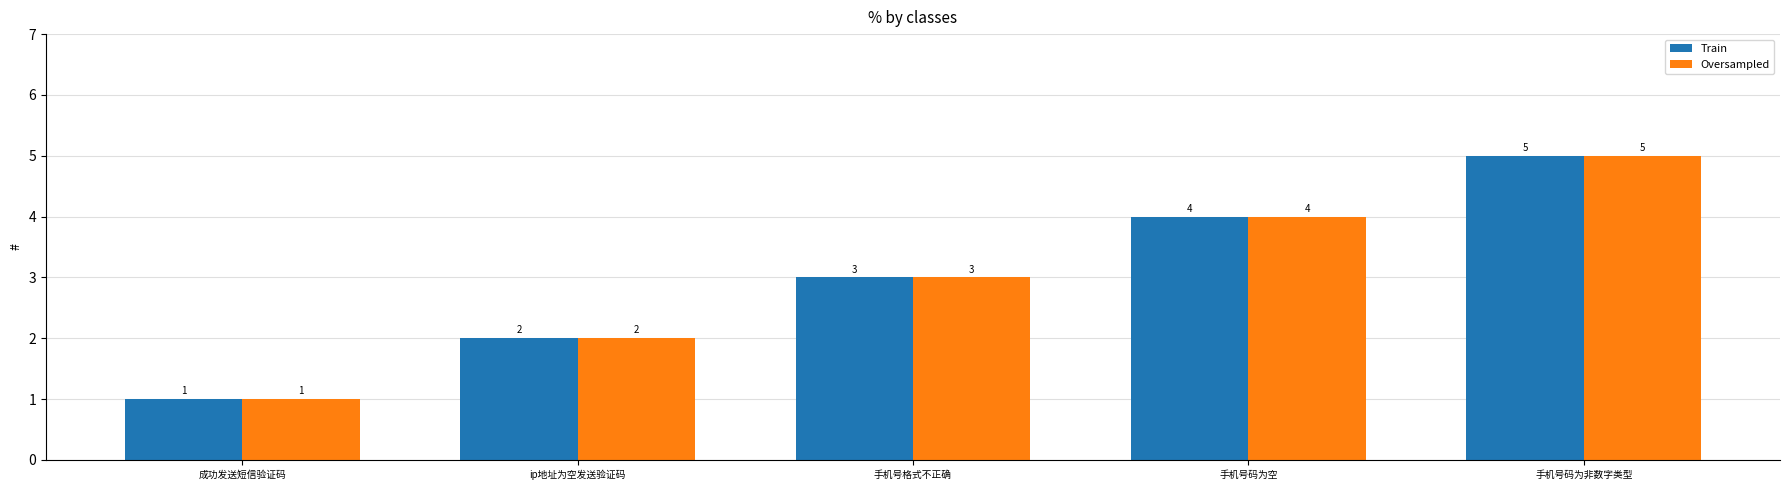

What is the sum of all Train values?

15